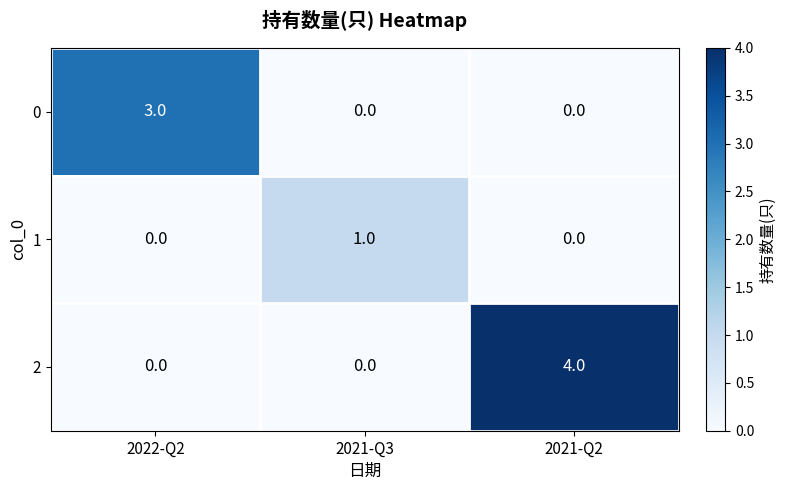

At which category is the sum across all series the highest?

2021-Q2